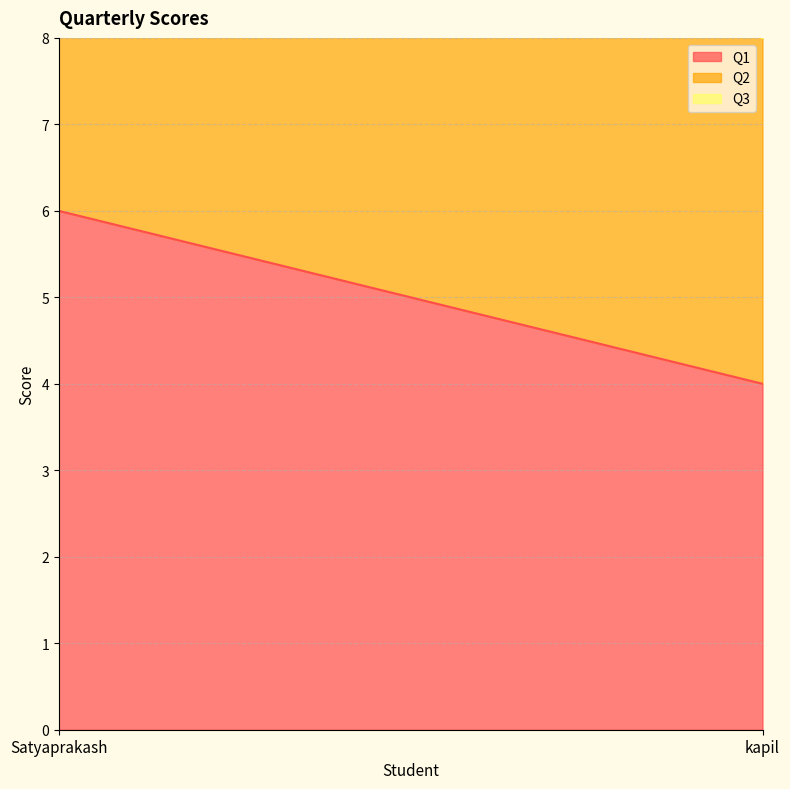

The value of Q3 at kapil is 0. True or false?

True